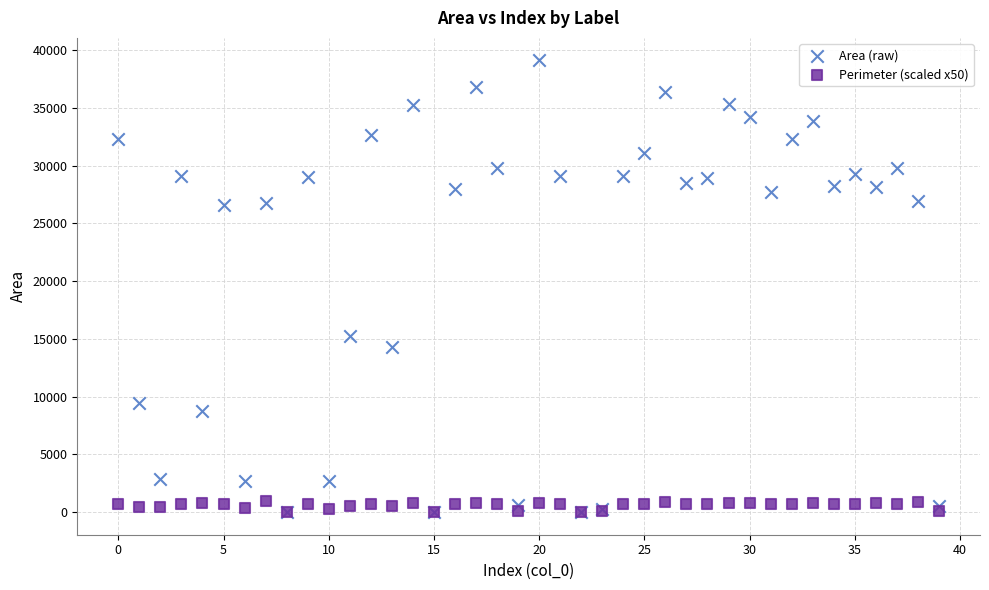

Which series has the largest Y range (max minus min)?

Area (raw)